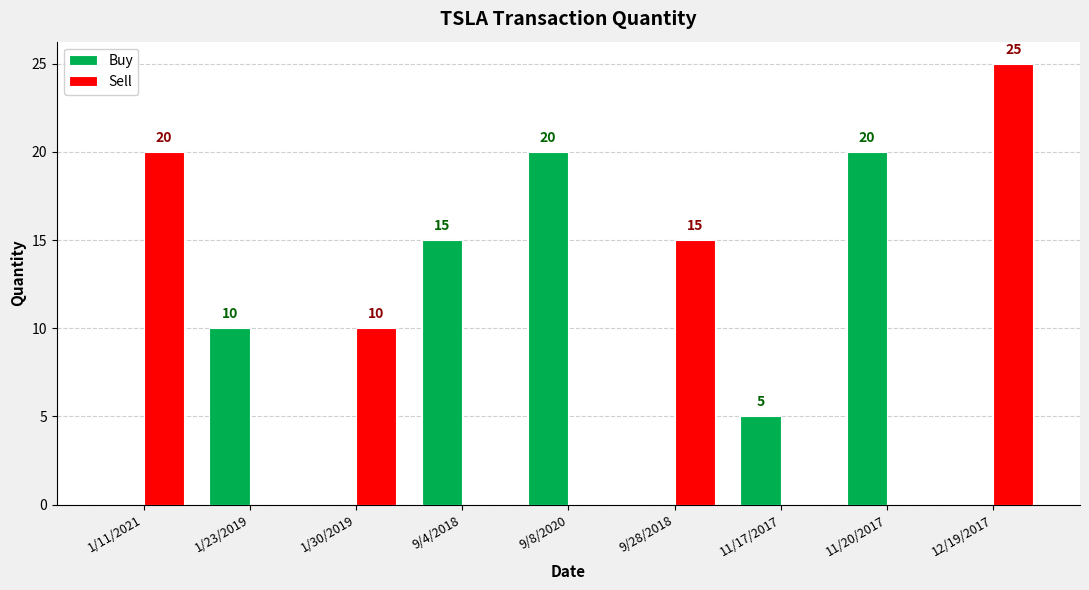

Reading left to right, extract all data points from this chart.

Buy: 1/11/2021=0	1/23/2019=10	1/30/2019=0	9/4/2018=15	9/8/2020=20	9/28/2018=0	11/17/2017=5	11/20/2017=20	12/19/2017=0
Sell: 1/11/2021=20	1/23/2019=0	1/30/2019=10	9/4/2018=0	9/8/2020=0	9/28/2018=15	11/17/2017=0	11/20/2017=0	12/19/2017=25